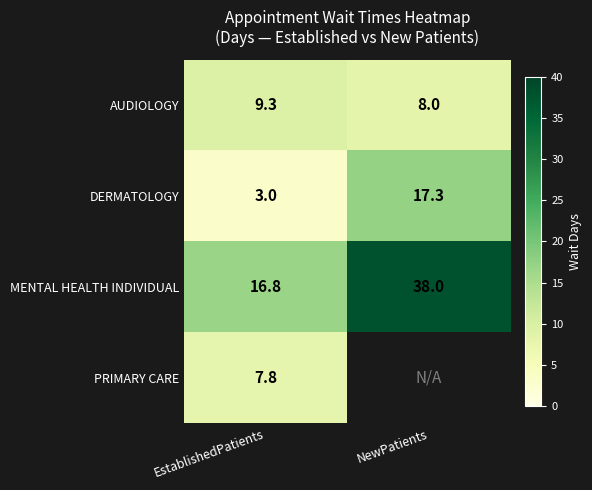

What is the sum of all MENTAL HEALTH INDIVIDUAL values?

54.8